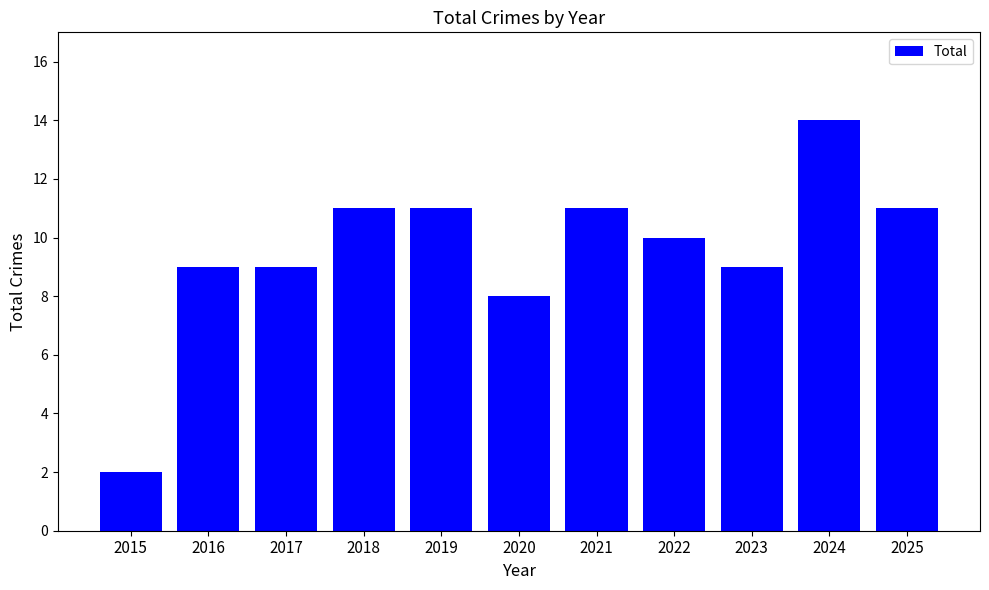

How many bars are there in total?

11